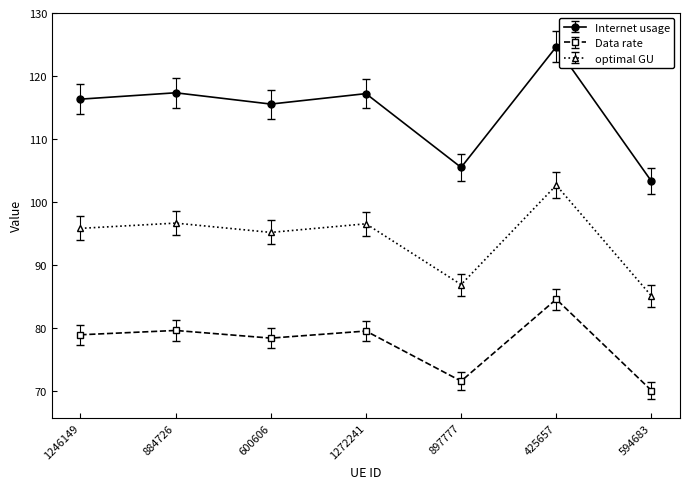

Which series changed the most between 1272241 and 594683?

Internet usage